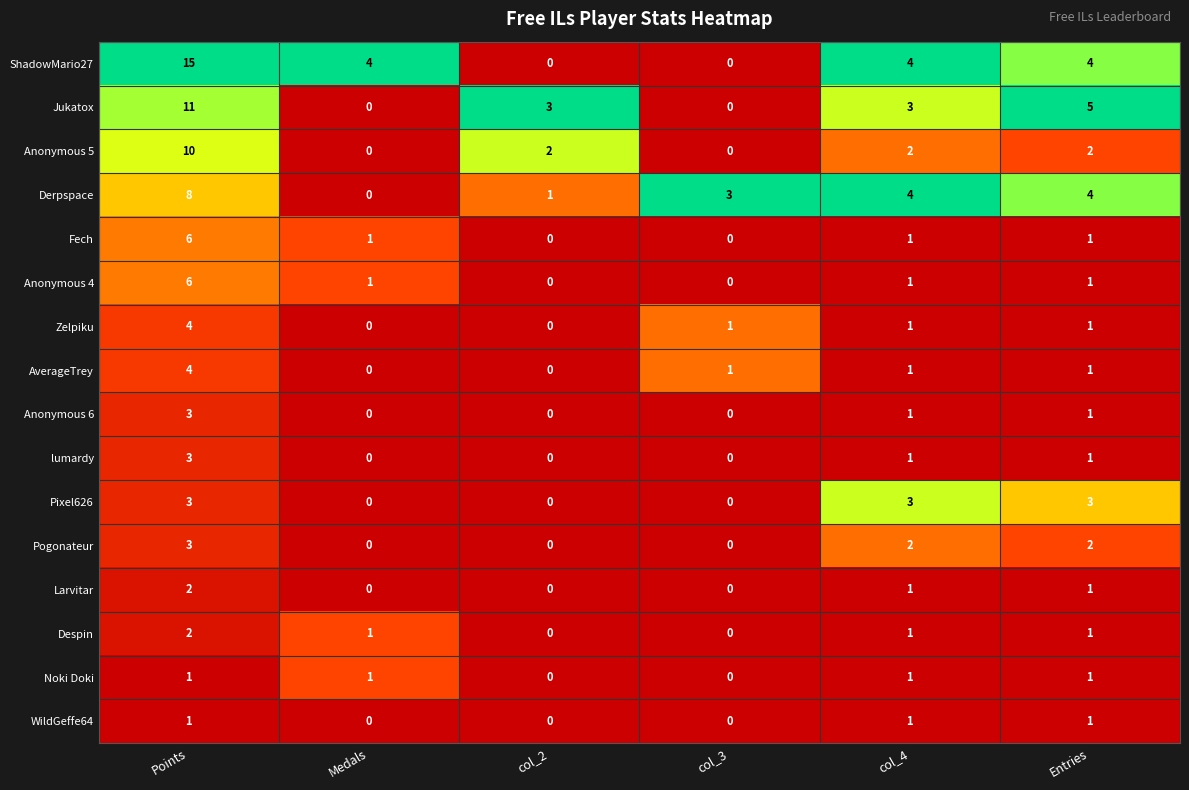

The value of WildGeffe64 at col_2 is -1. True or false?

False